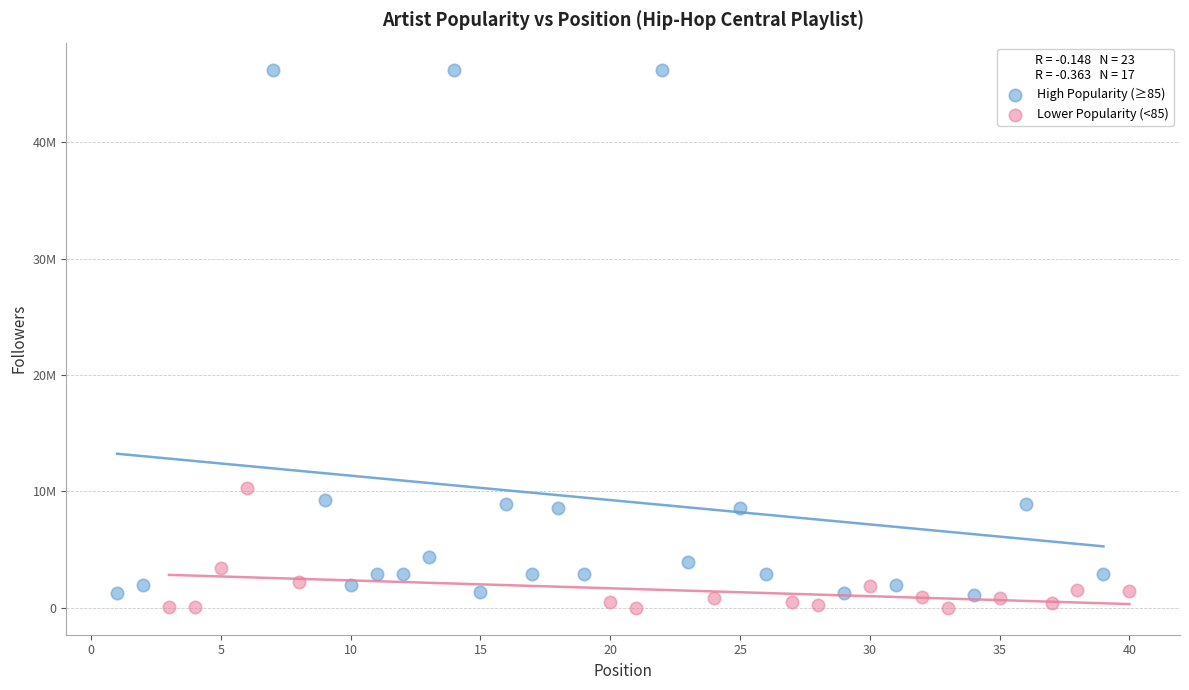

Which series reaches the minimum Y coordinate?

Lower Popularity (<85)